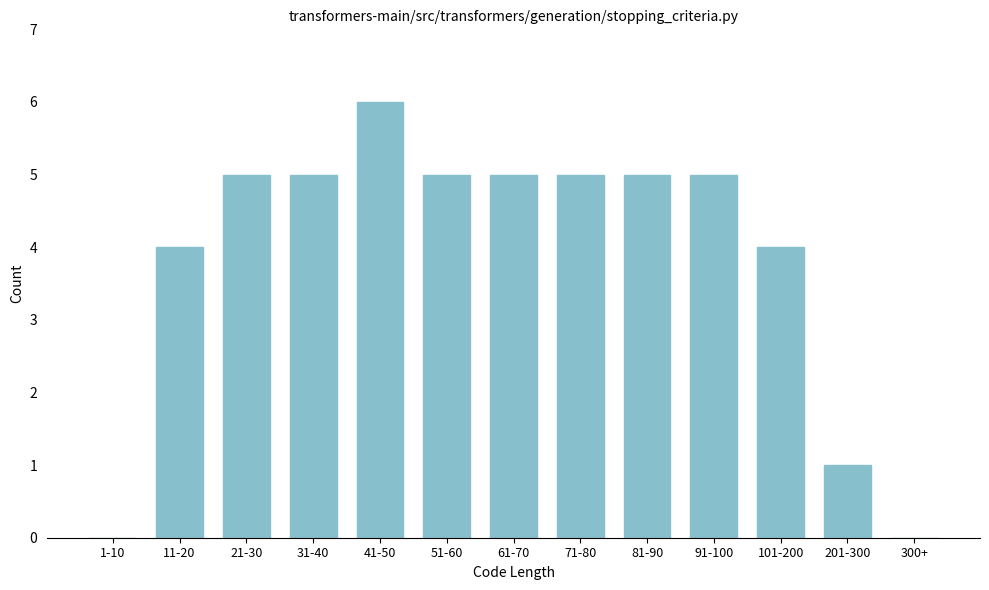

Reading right to left, extract all data points from this chart.

300+=0	201-300=1	101-200=4	91-100=5	81-90=5	71-80=5	61-70=5	51-60=5	41-50=6	31-40=5	21-30=5	11-20=4	1-10=0